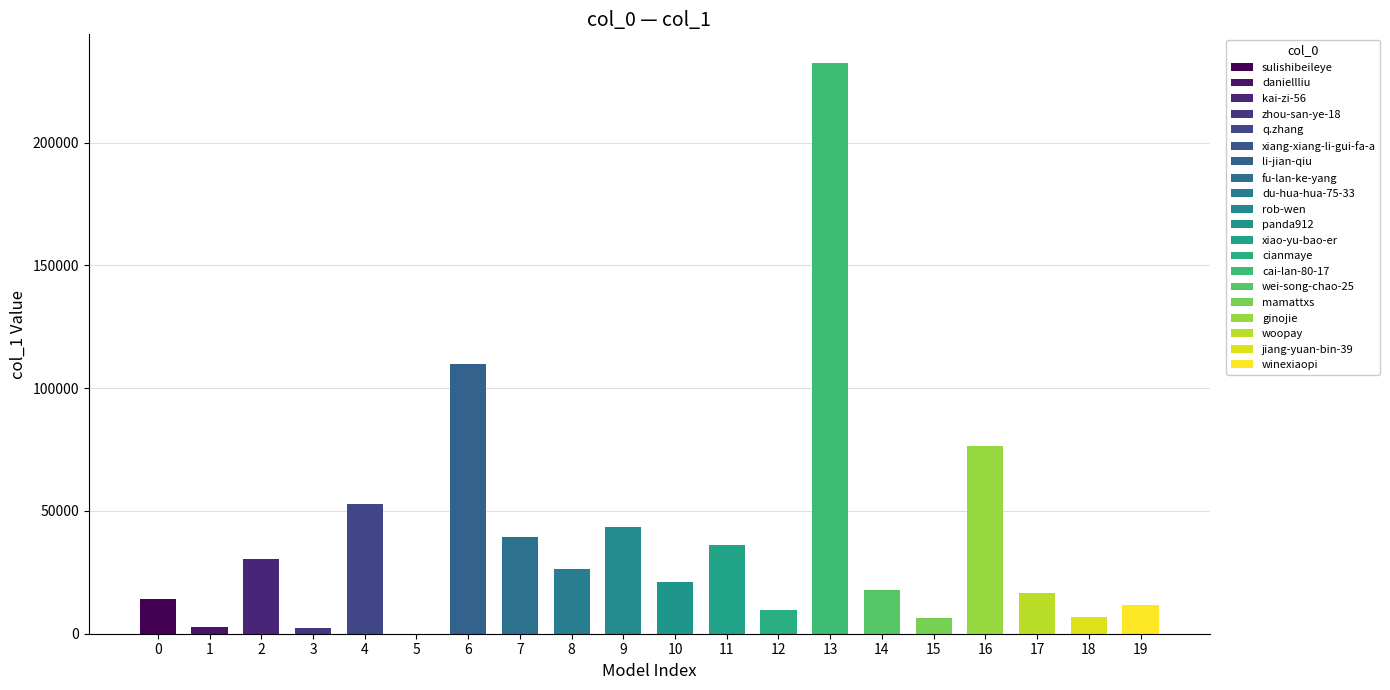

What value does the data have at 7, to the nearest 10?

39320